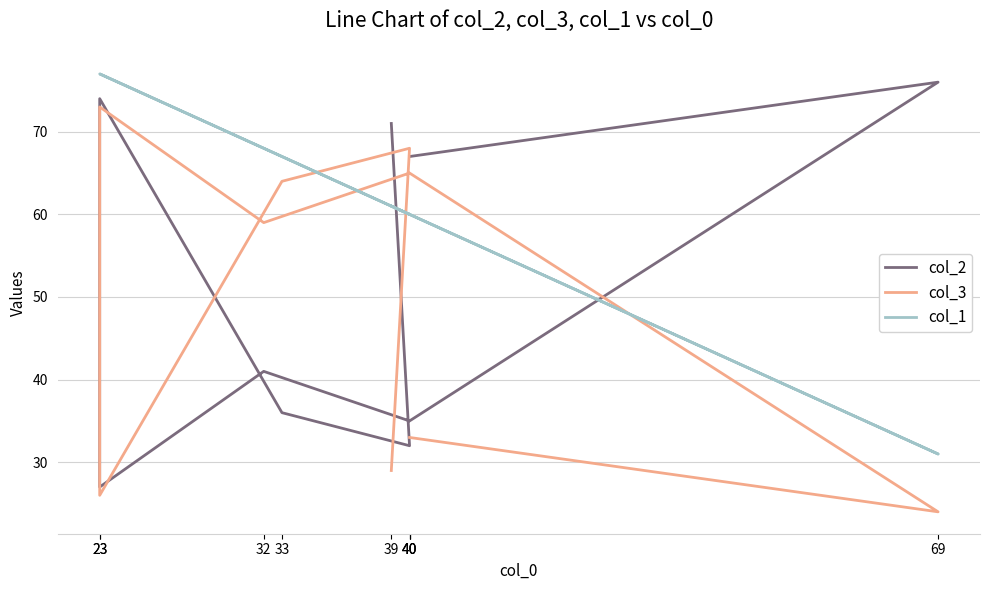

Where is the first local minimum for col_1?

40